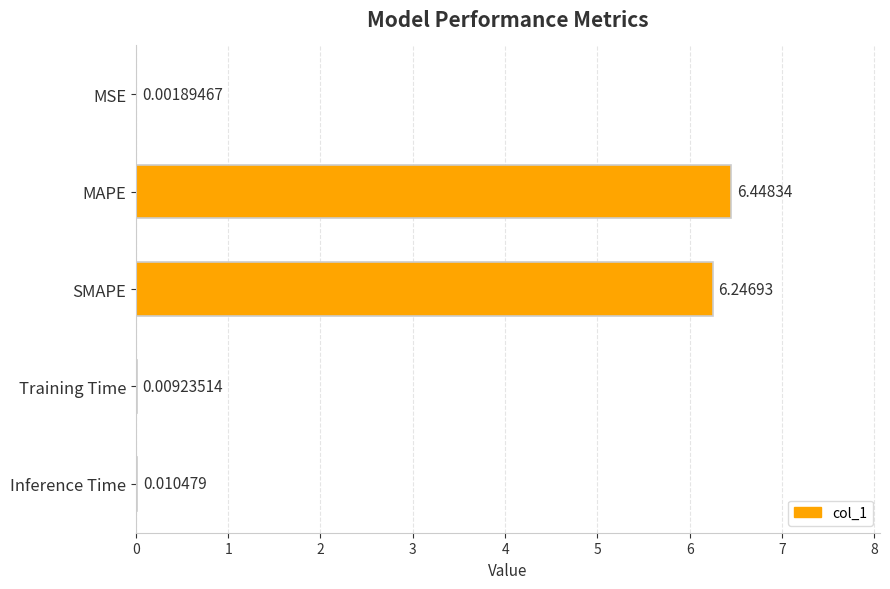

At which label is the value closest to 3?

Inference Time